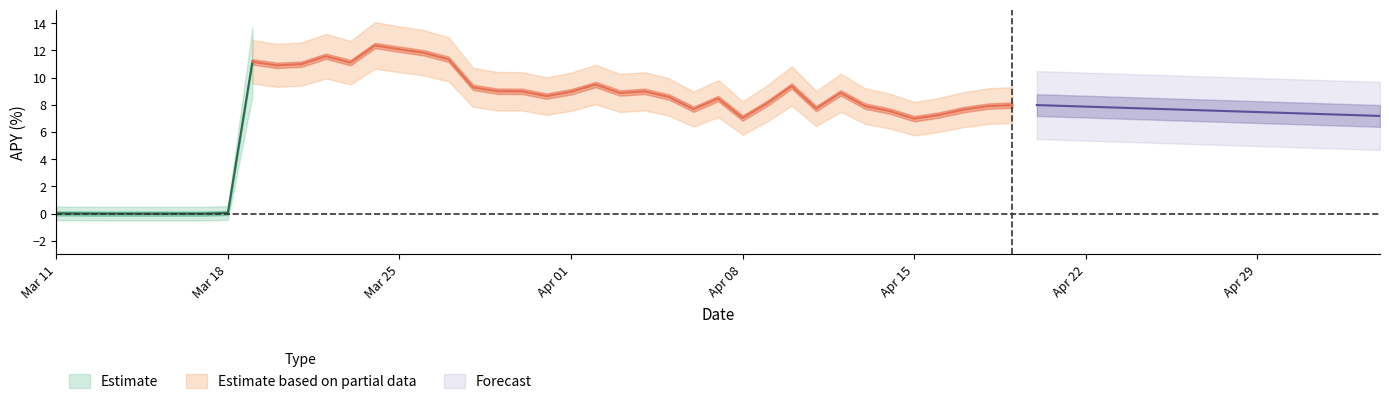

What is the difference between the maximum and second lowest values in the apy series?

12.4